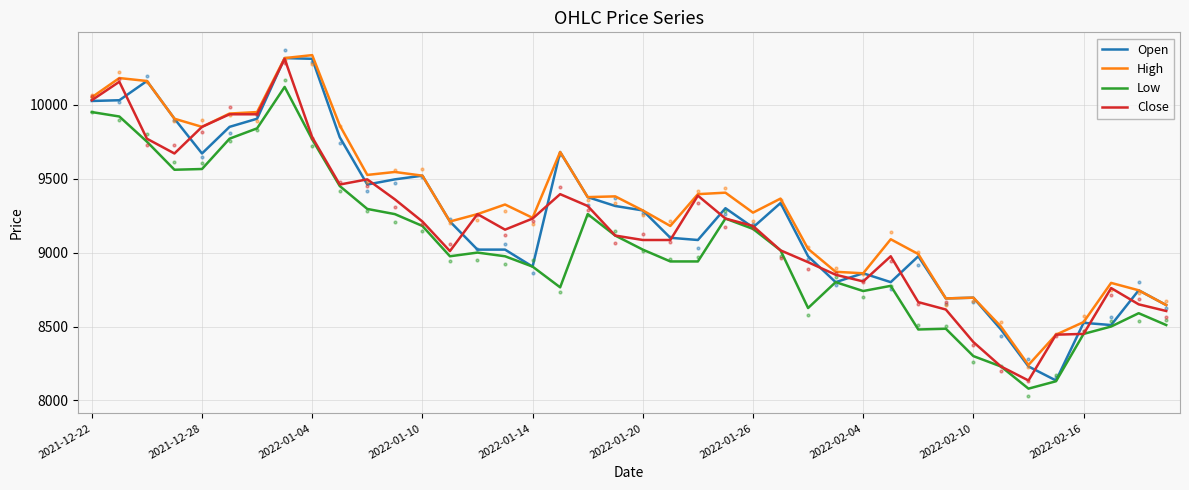

True or false: Low and Open cross at least once.

False